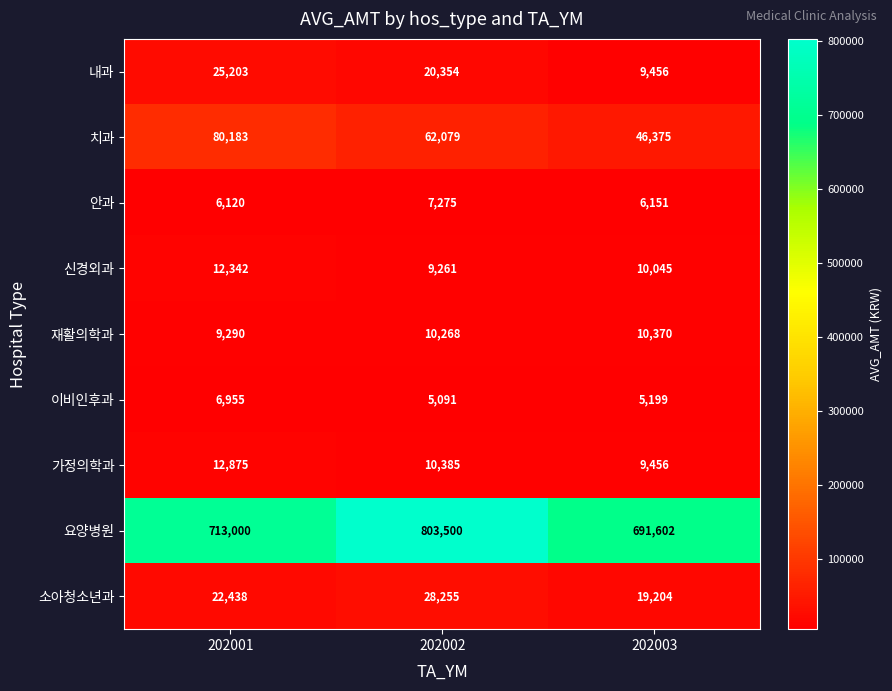

Where is 가정의학과 nearest to the value 11165?

202002